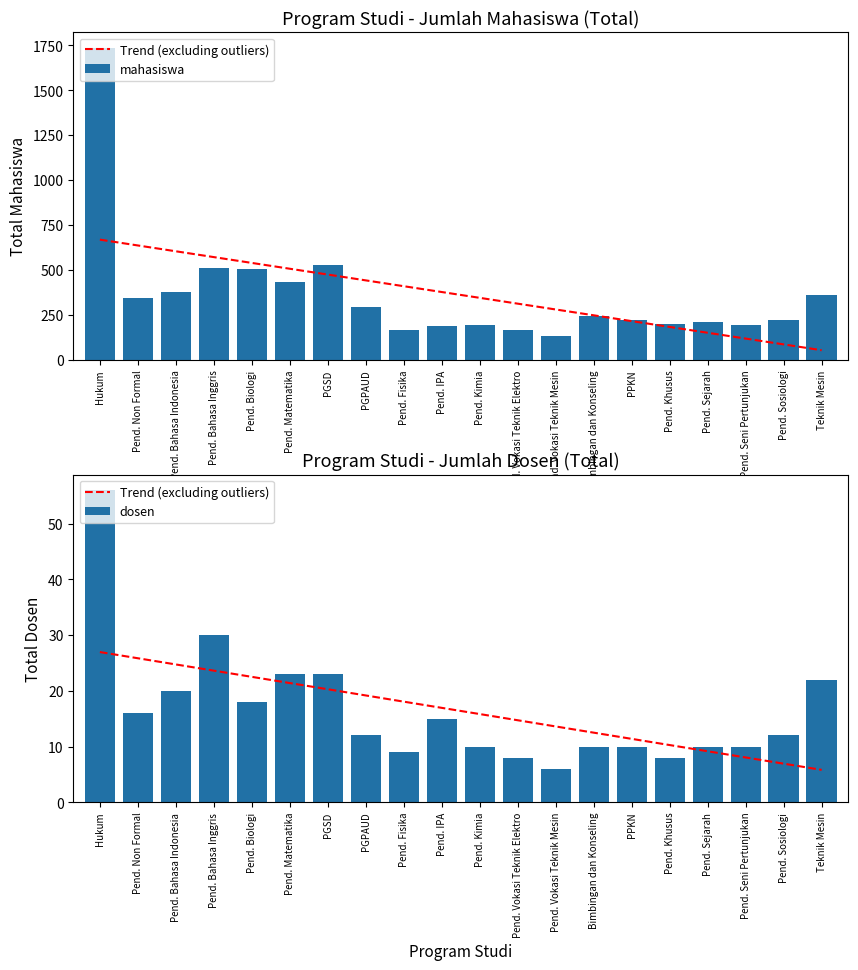

Which series has the largest range (max minus min)?

mahasiswa